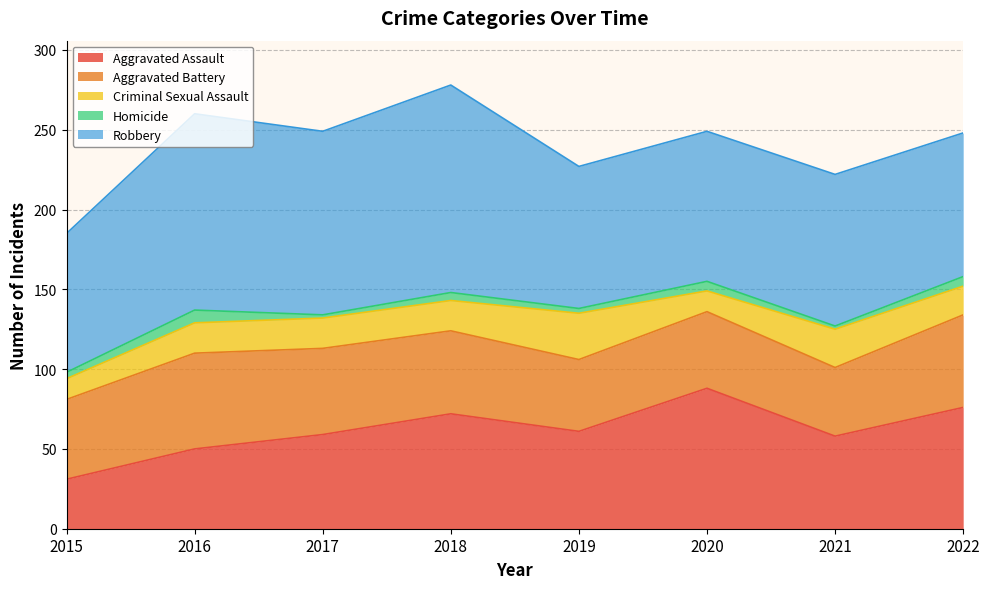

Is it true that Criminal Sexual Assault equals 13 at 2015?

True